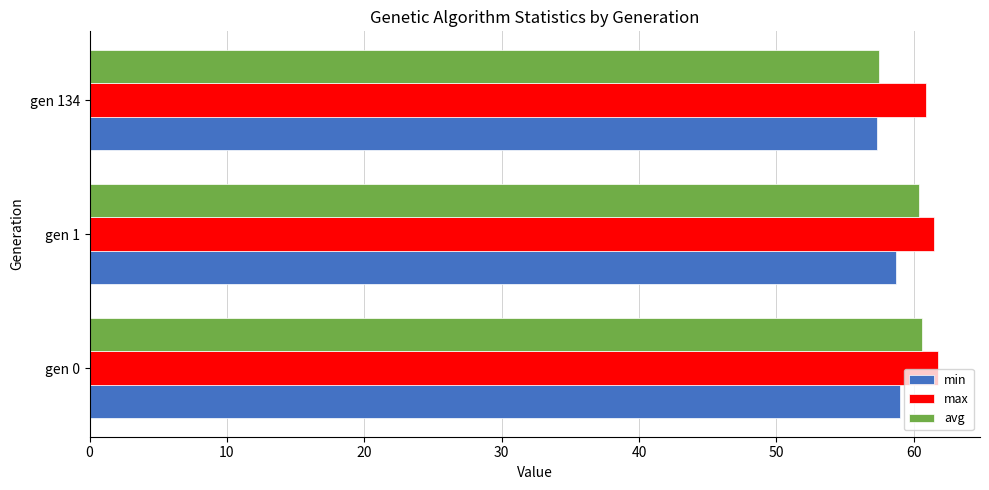

What are all the series names shown in the legend?

min, max, avg